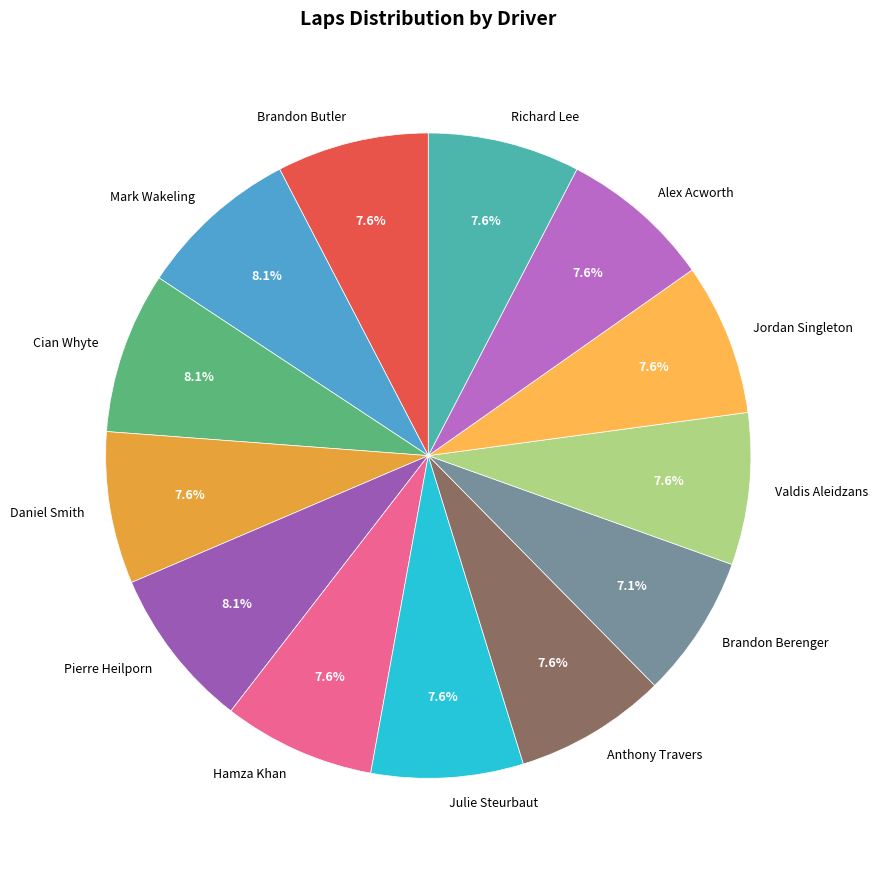

Does Hamza Khan represent more than half of the total?

No